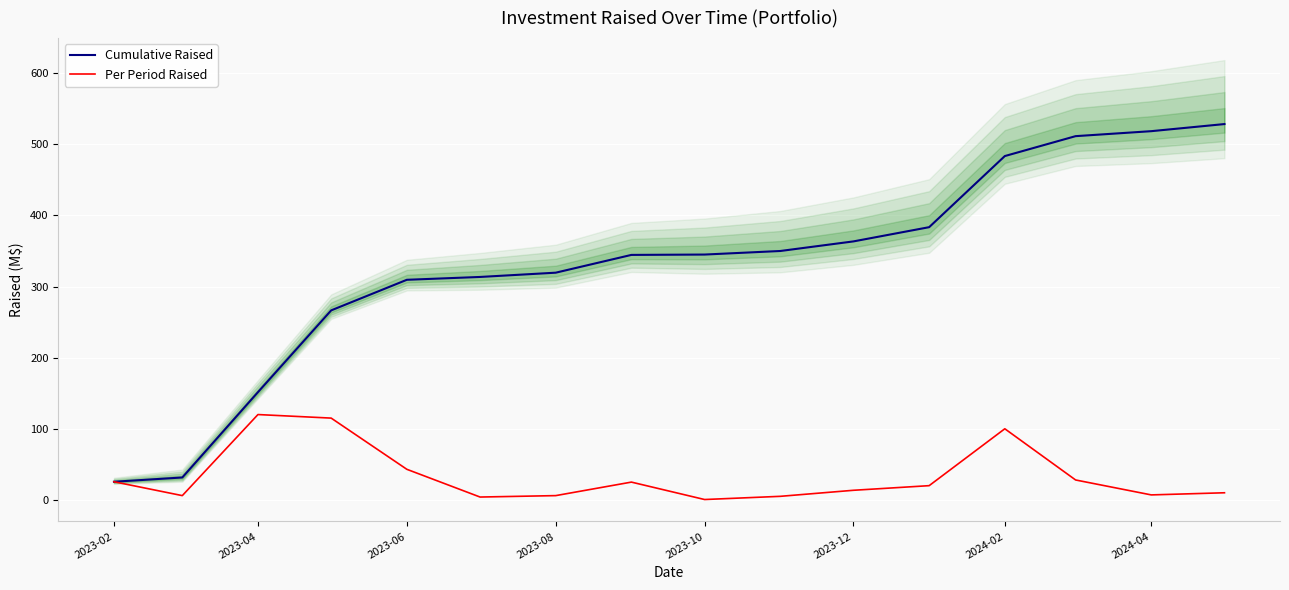

What is the average value of the Cumulative Raised series?

327.9